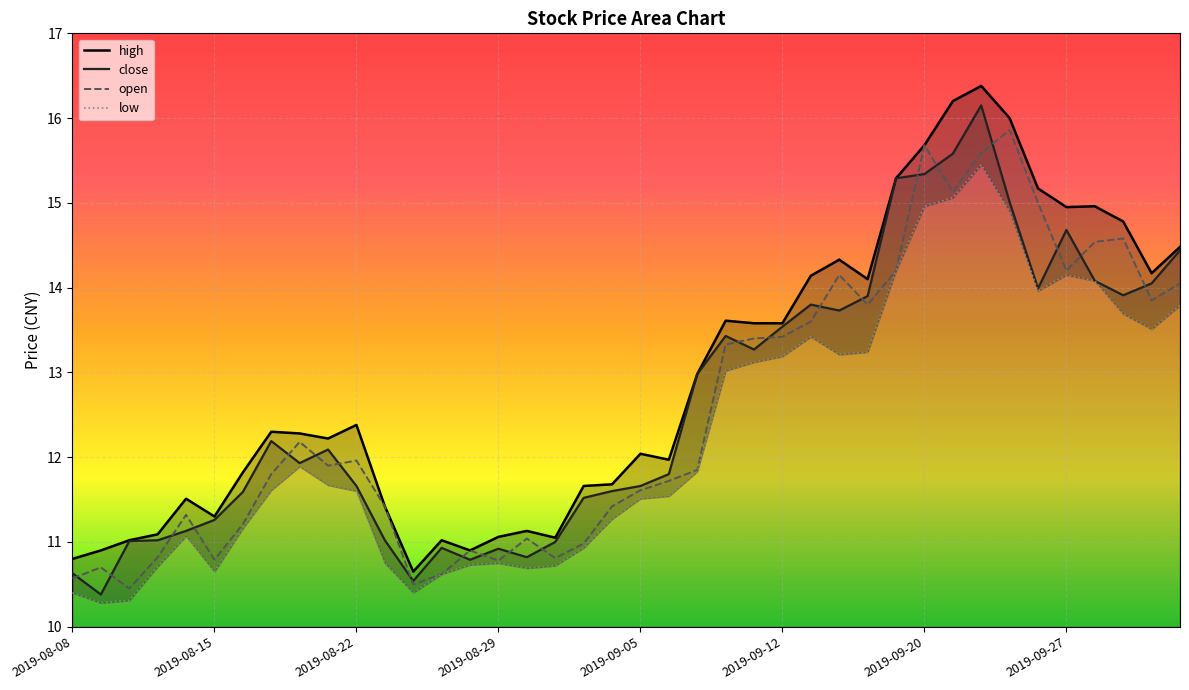

At how many categories does at least one series exceed 15?

6